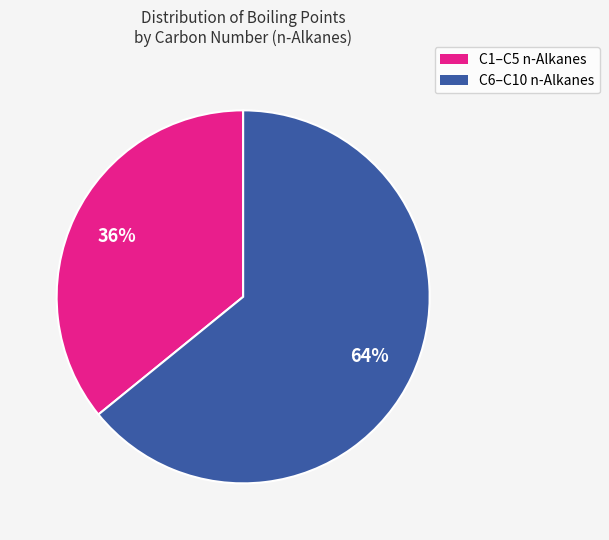

Count the number of slices in the pie.

2